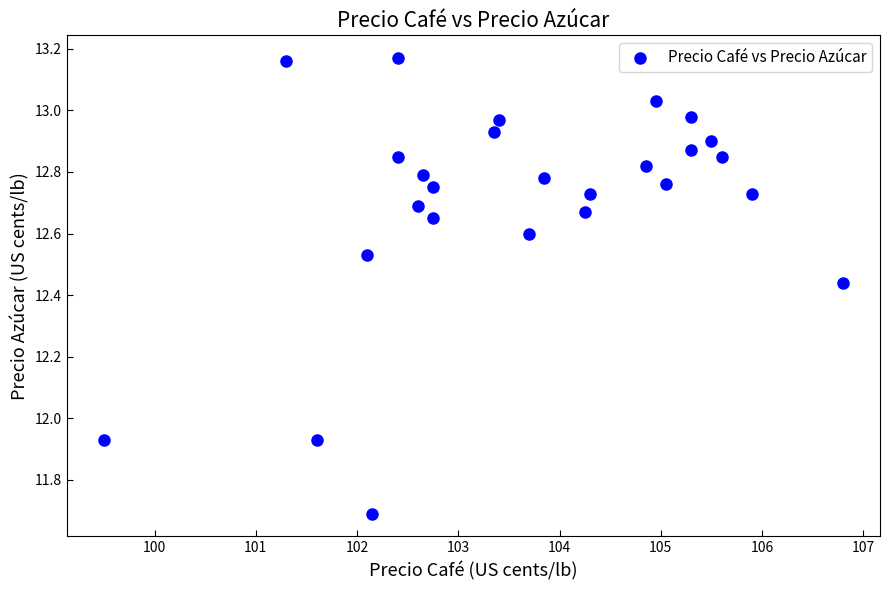

What is the range of Y values (max minus min)?

1.5